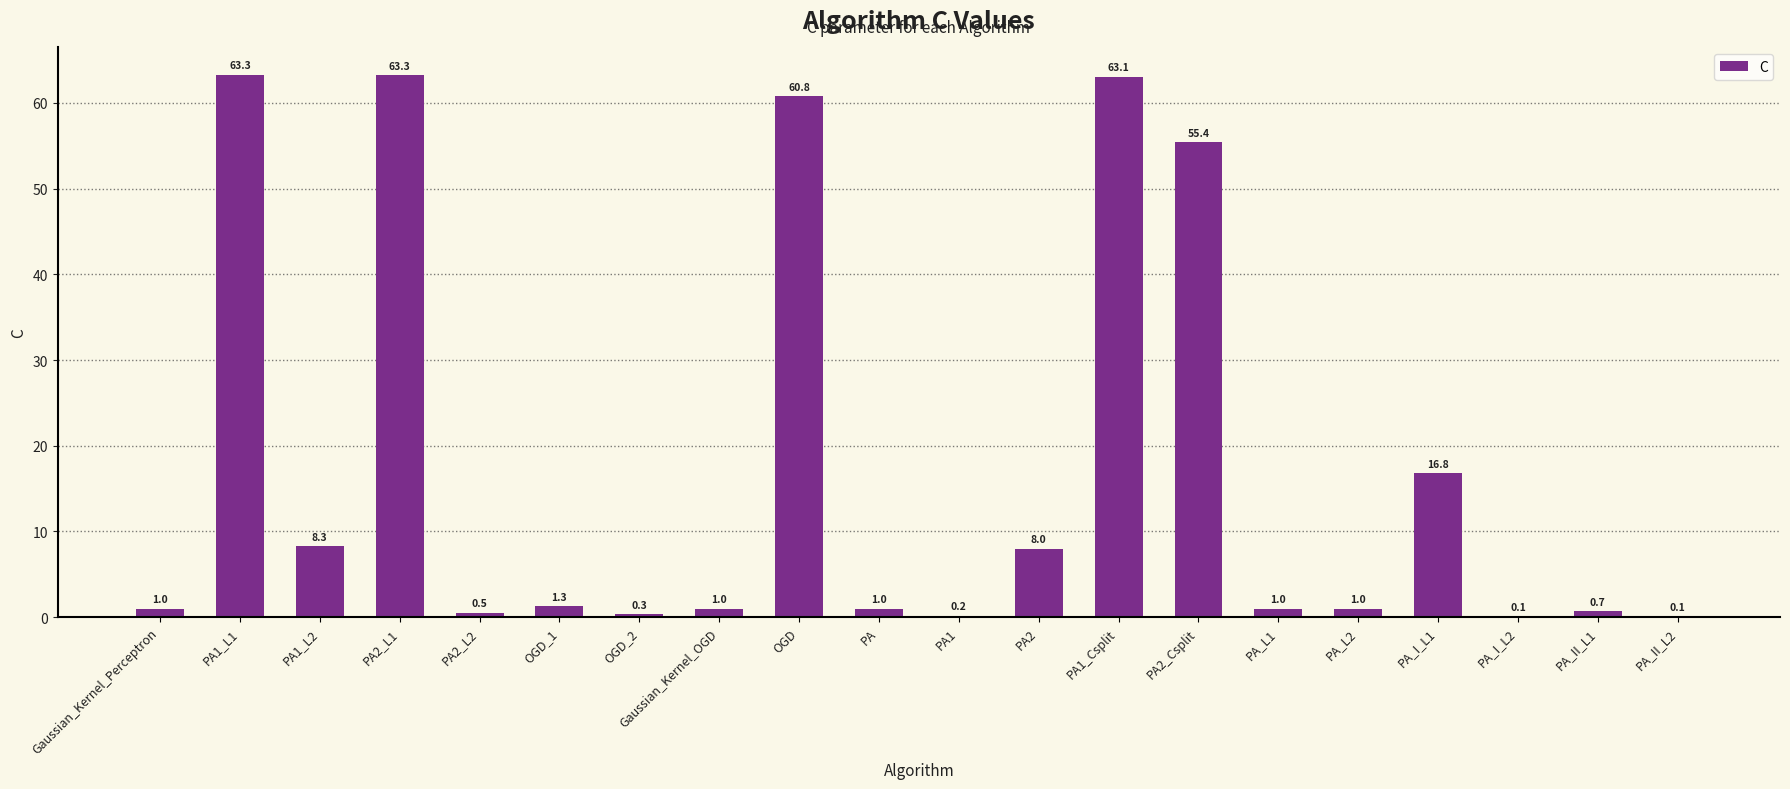

Where is the data nearest to the value 31?

PA_I_L1